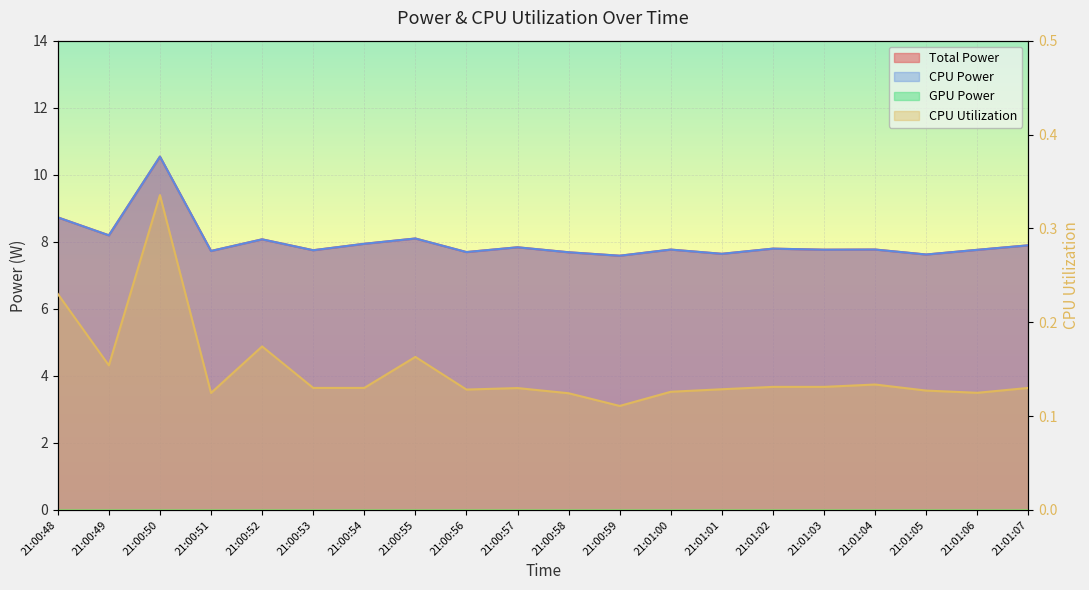

What is the difference between the CPU Power values at 21:00:53 and 21:00:55?

0.4